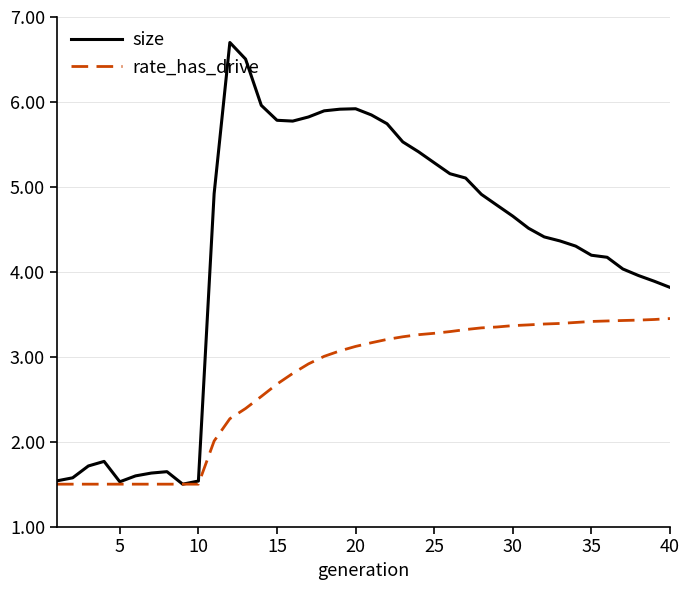

Which series has the largest total across all categories?

size